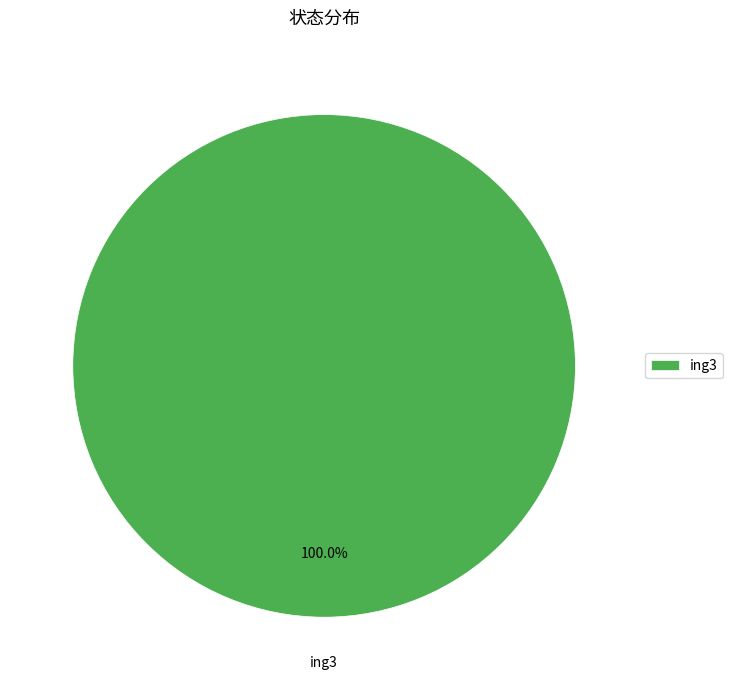

Rank the categories by value from highest to lowest.

ing3